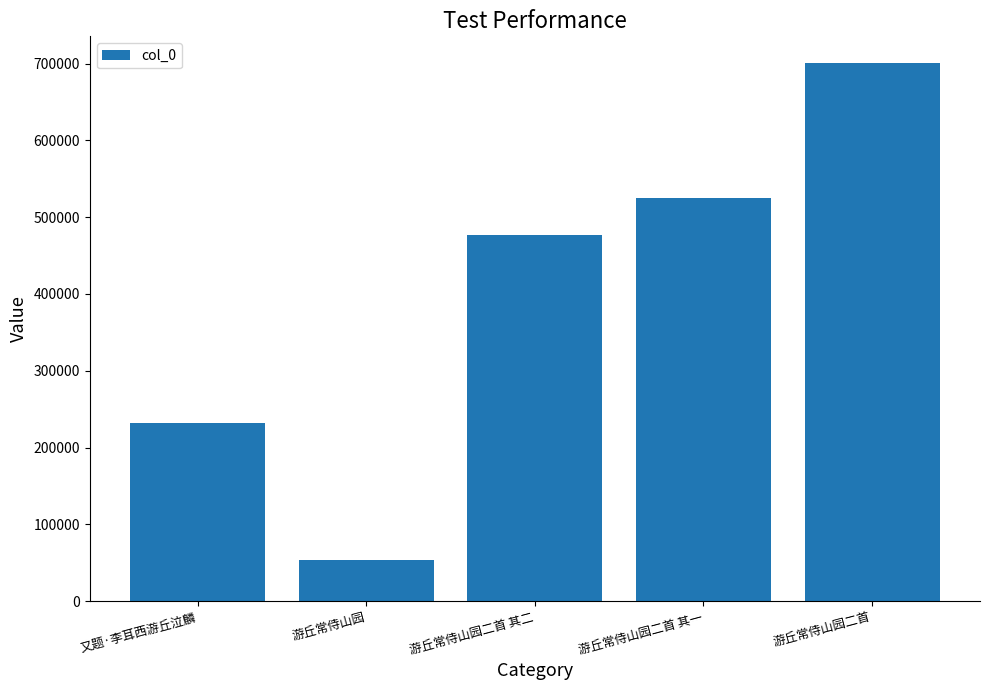

At which label is the value closest to 376767?

游丘常侍山园二首 其二